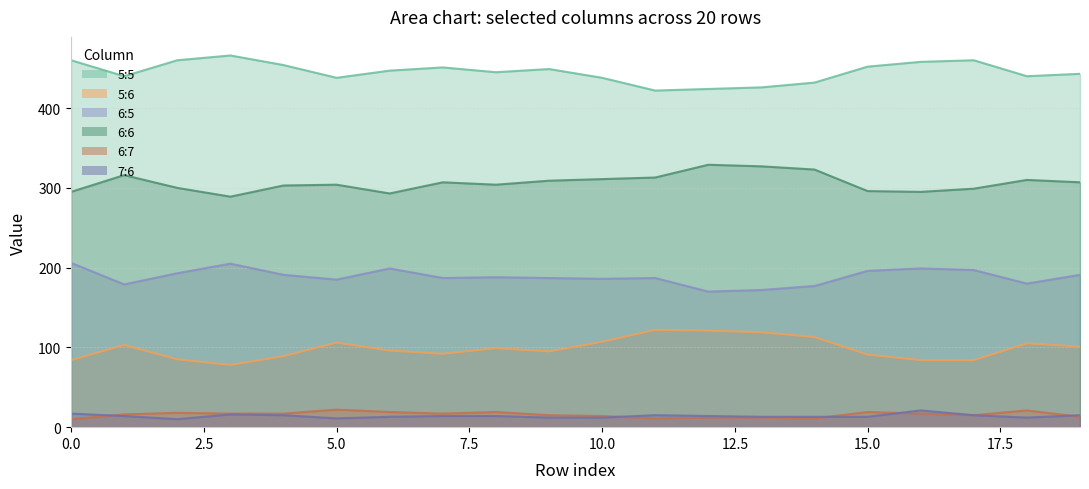

Which series has the largest total across all categories?

5:5